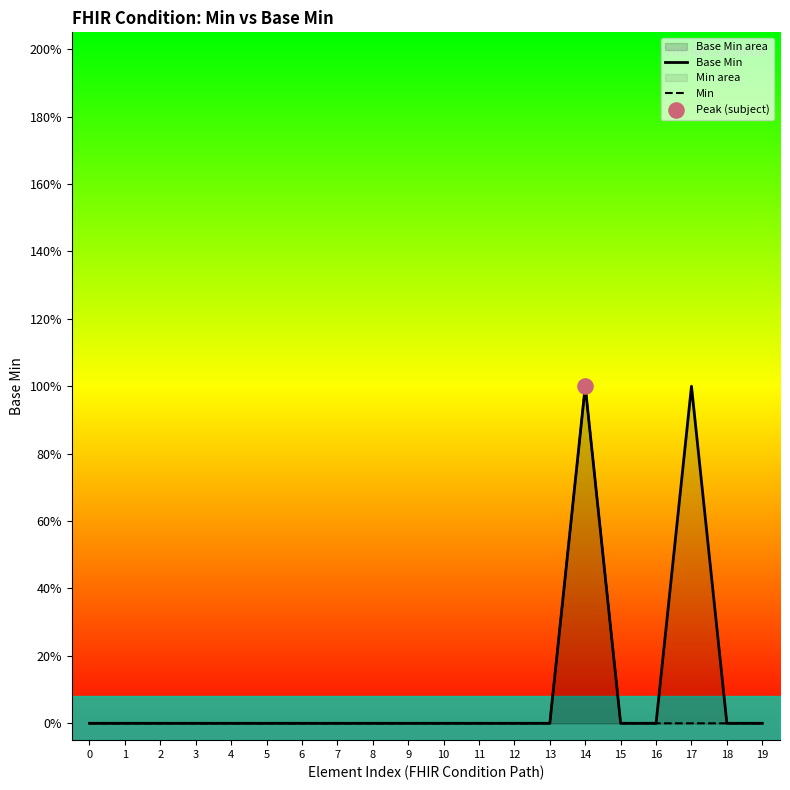

What are all the series names shown in the legend?

Base Min, Min